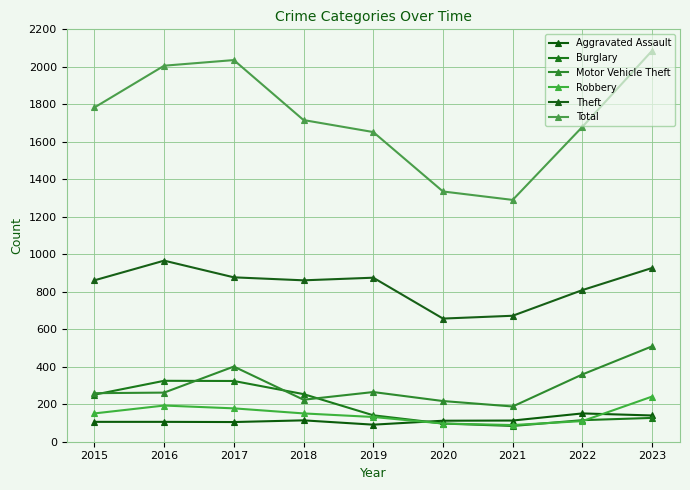

How many lines are shown in the chart?

6